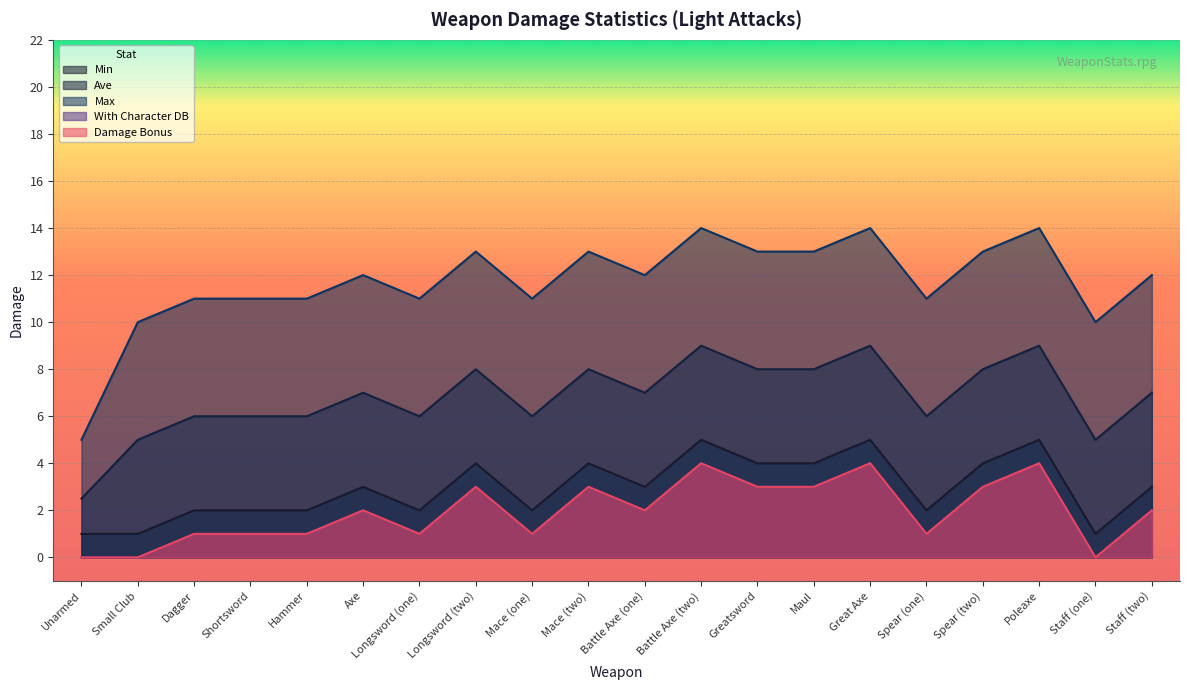

What is the value of the Ave point at the 8th from the left?

8.0